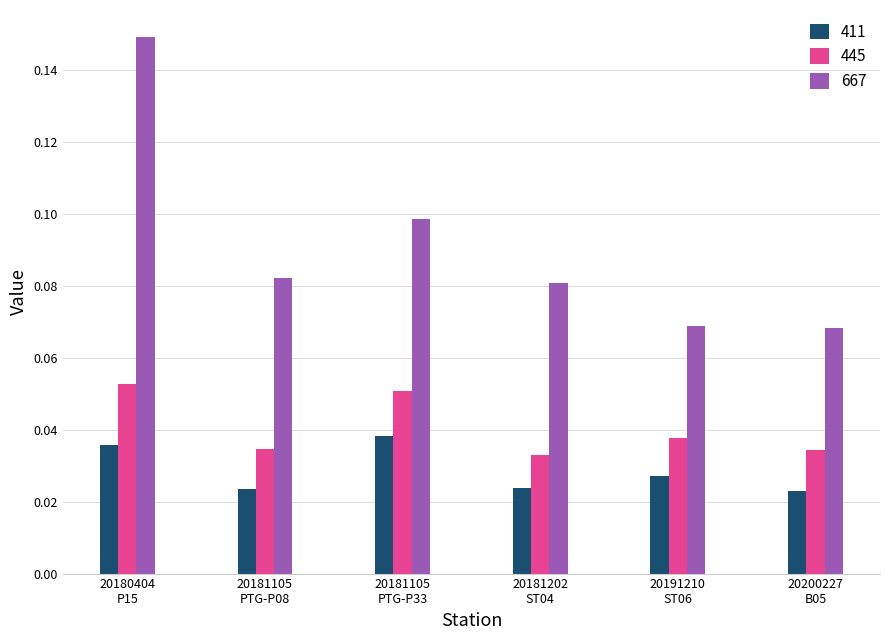

Which series has the largest range (max minus min)?

667